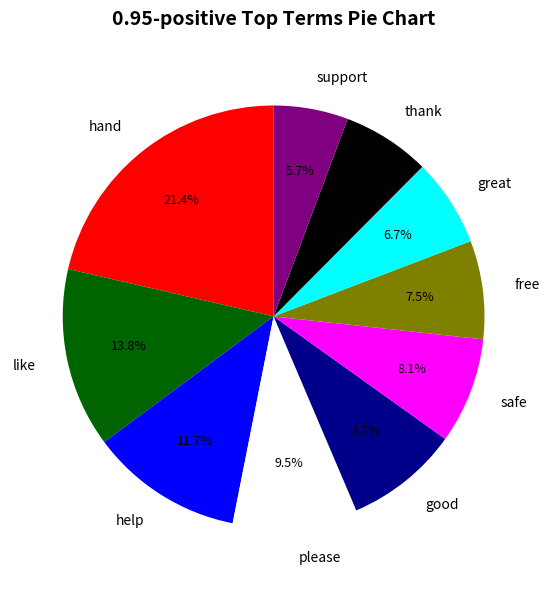

True or false: please accounts for 1% of the total.

False